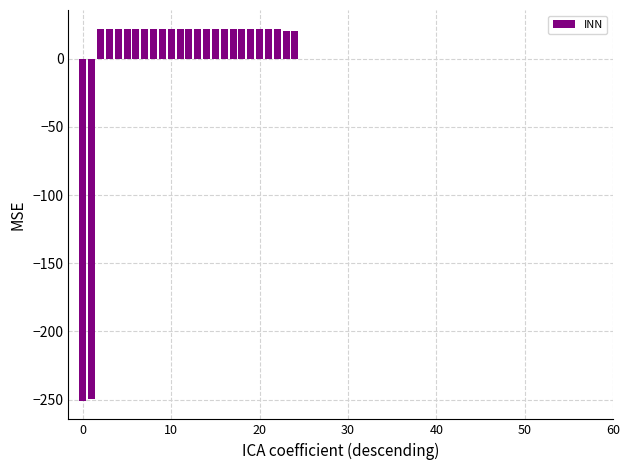

How many values are above zero?

23